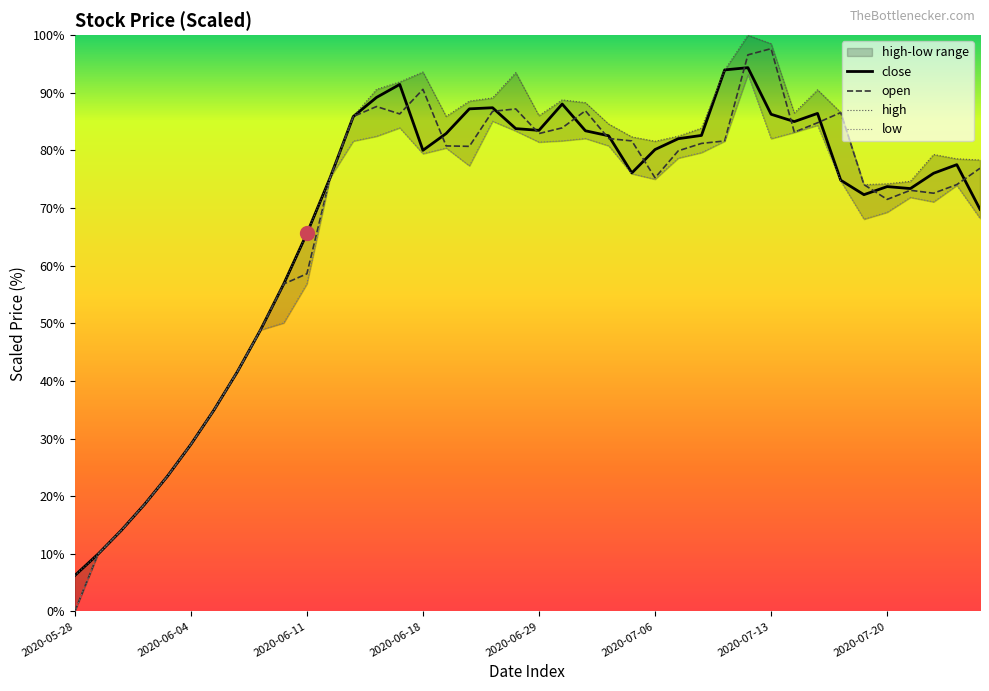

What is the sum of the close values at 2020-06-04 and 2020-07-06?

109.1